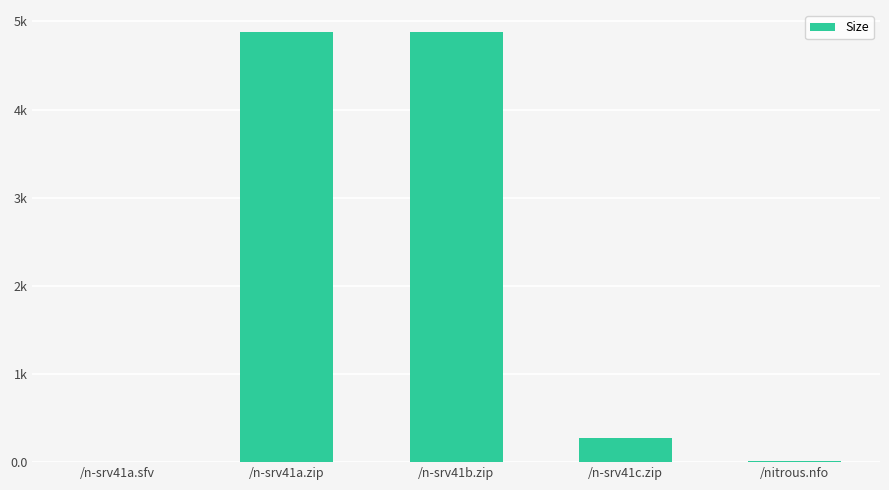

What is the greatest value displayed?

4884.5